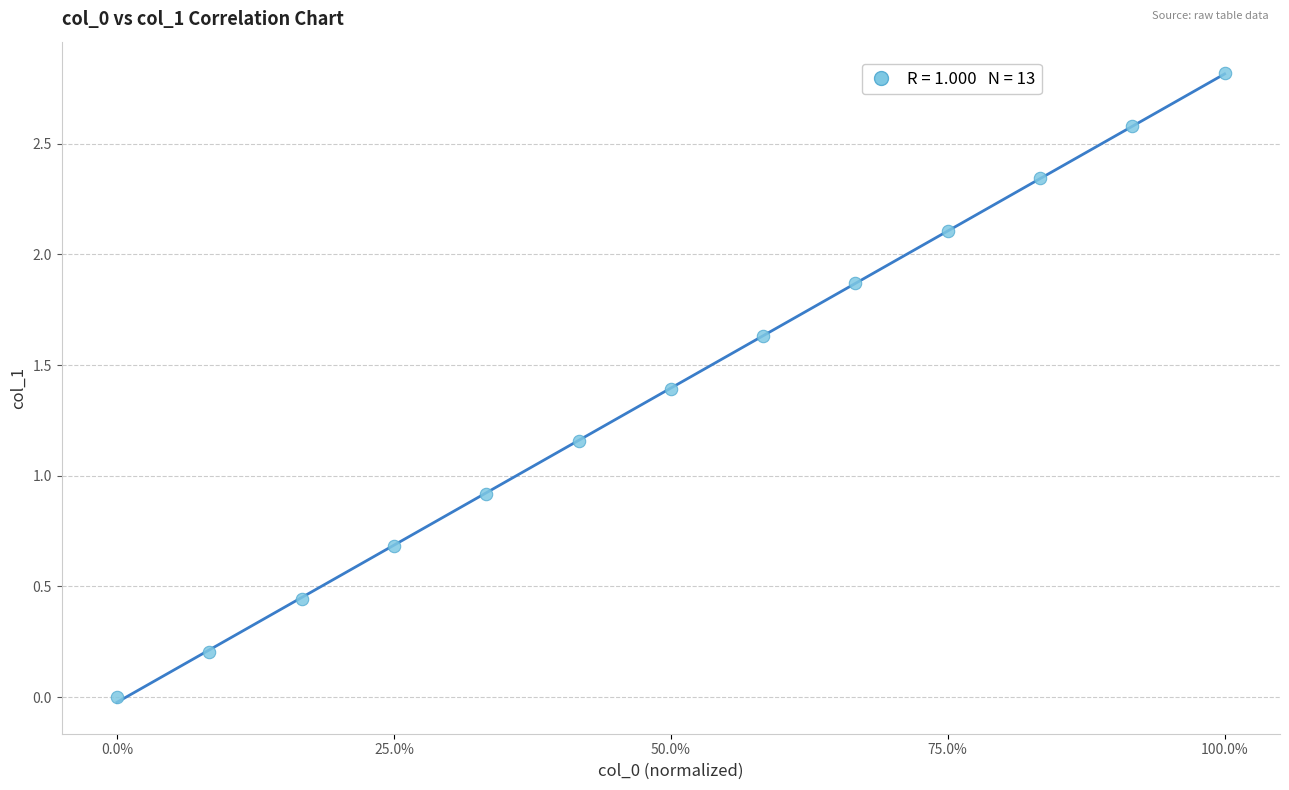

What Y value in the scatter plot is closest to 1?

0.9